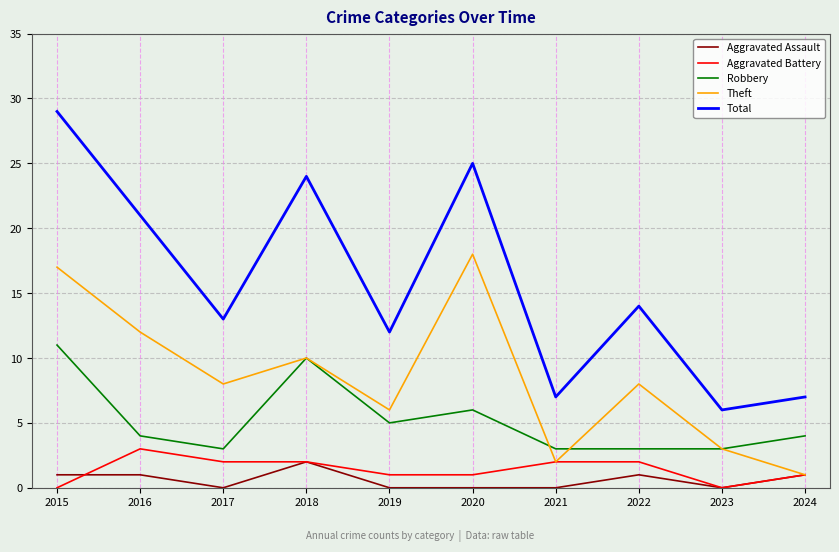

Which label corresponds to the largest value in the chart?

2015